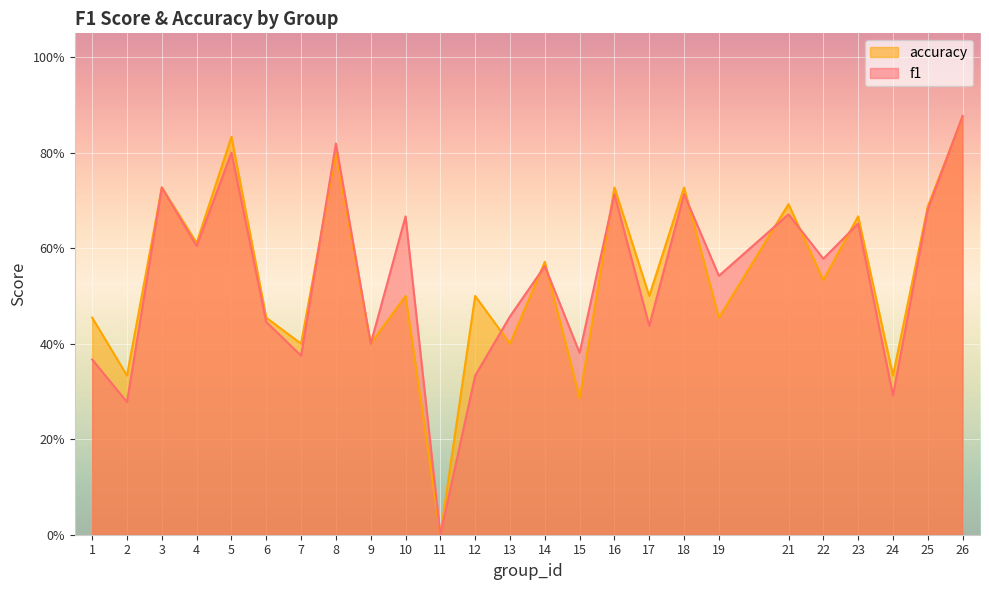

What is the greatest value displayed?

0.9